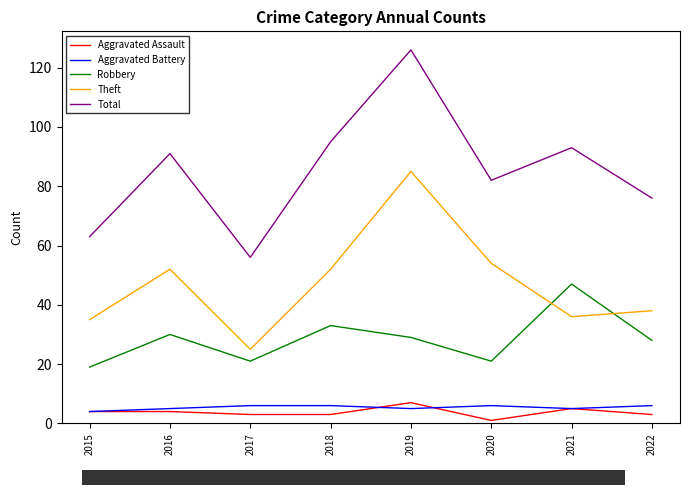

Which series has the widest spread of values?

Total